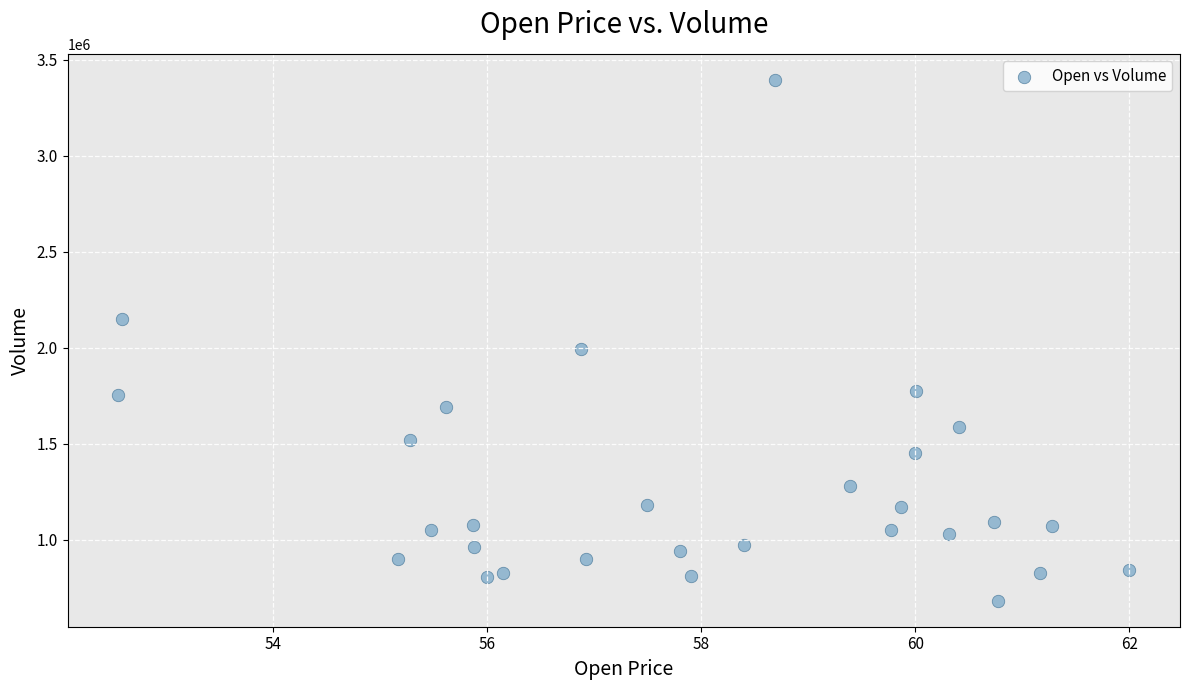

What Y value in the scatter plot is closest to 2037800?

1992000